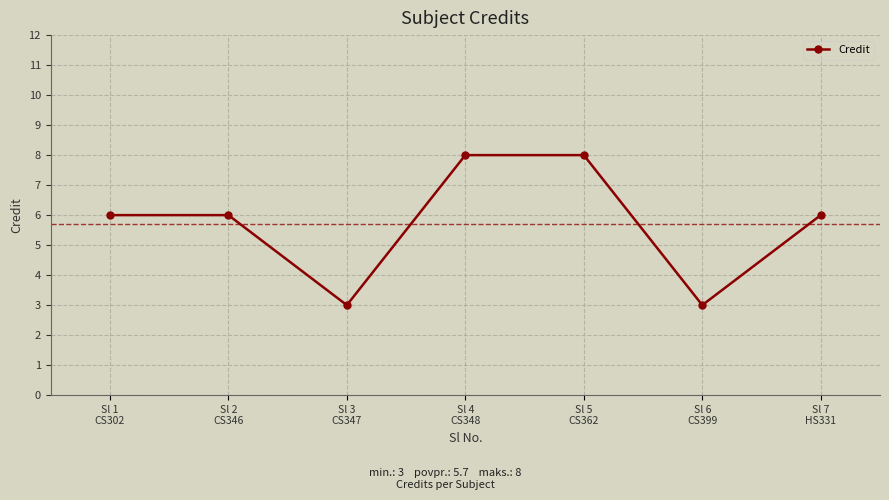

What is the label of the 7th point from the left?

Sl 7
HS331